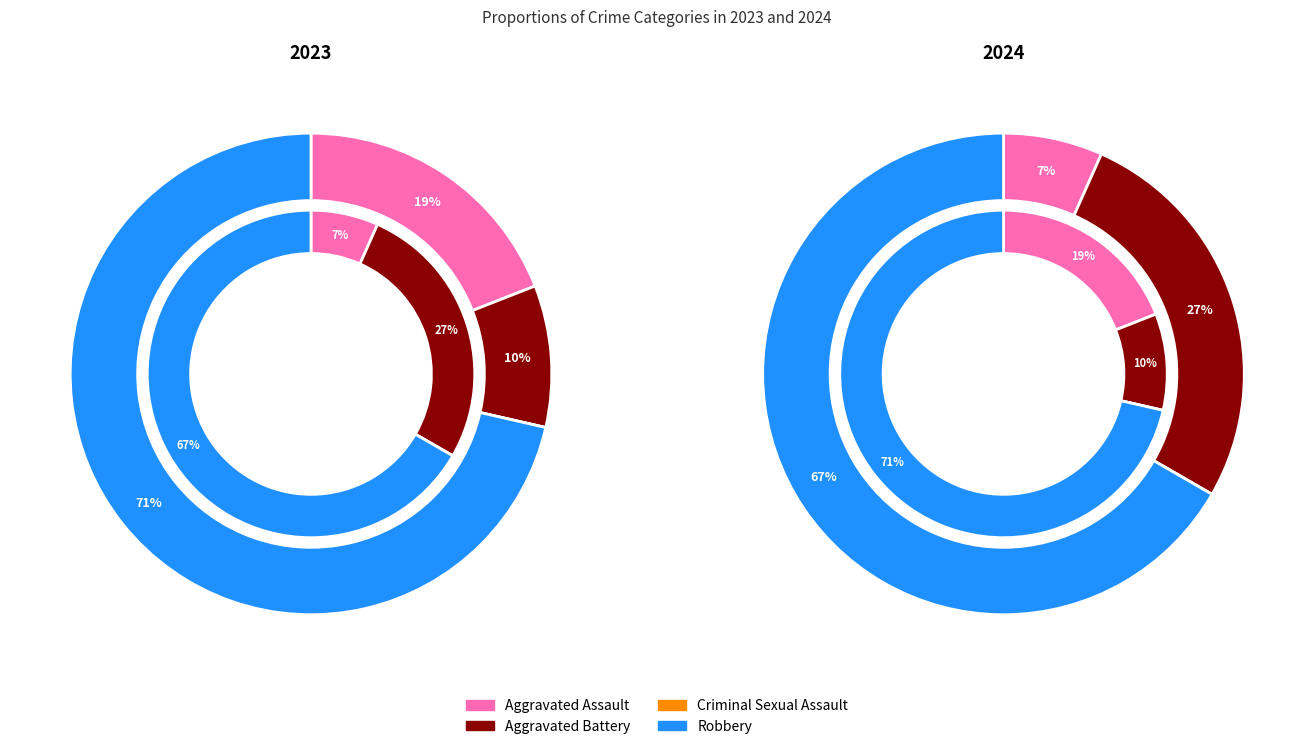

To the nearest percent, what portion does values_2023 represent?

7%